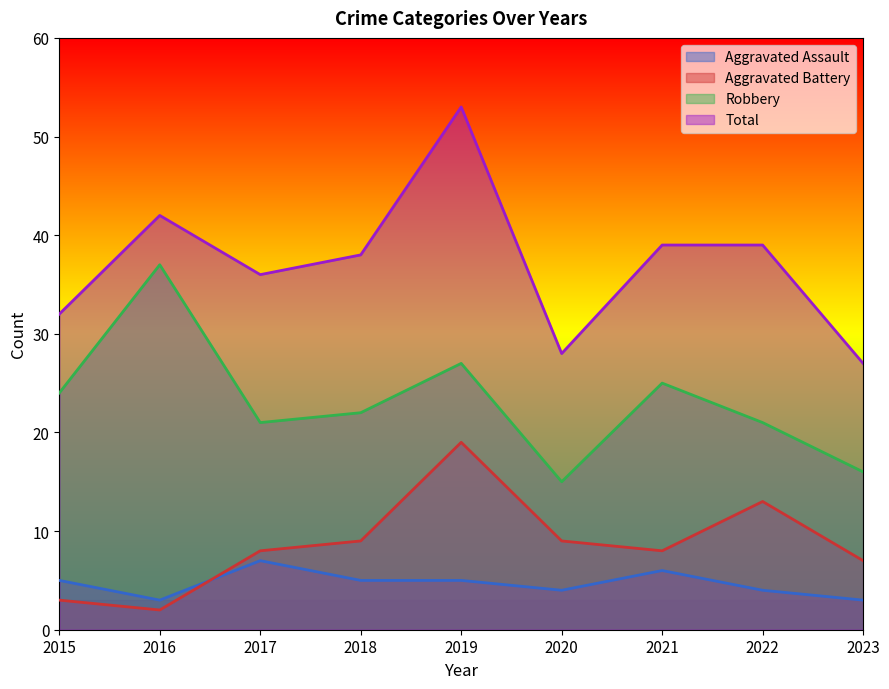

Which has a higher value, 2023 or 2015?

2015